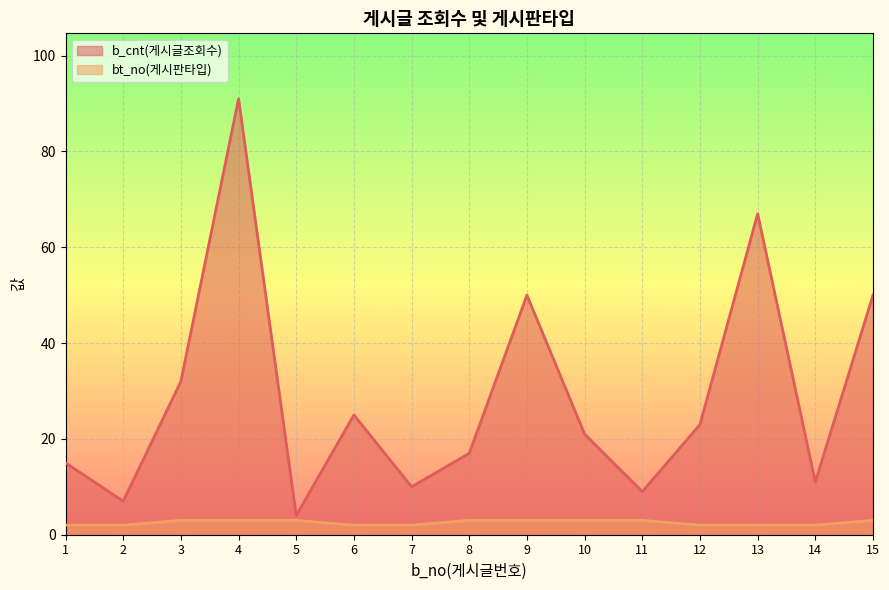

True or false: bt_no(게시판타입) and b_cnt(게시글조회수) cross at least once.

False